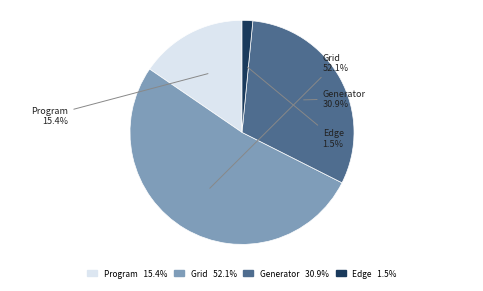

To the nearest percent, what is the average slice percentage?

25%